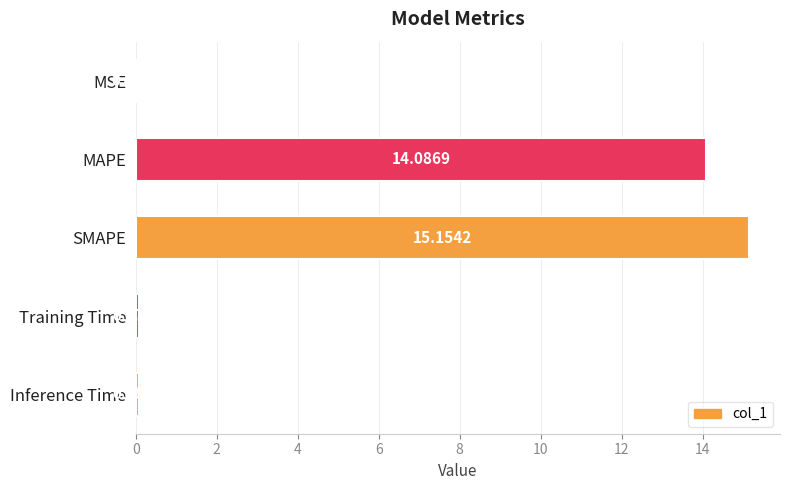

Where is the data nearest to the value 7?

Inference Time